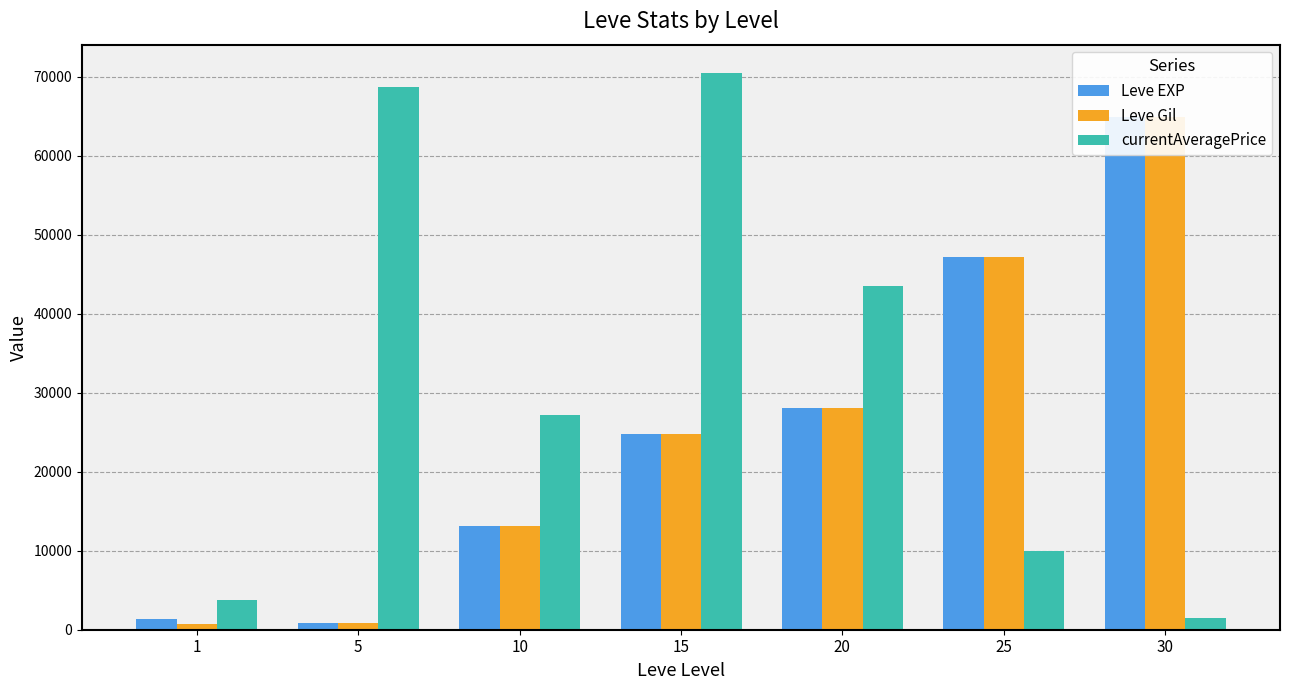

Which series has the widest spread of values?

currentAveragePrice